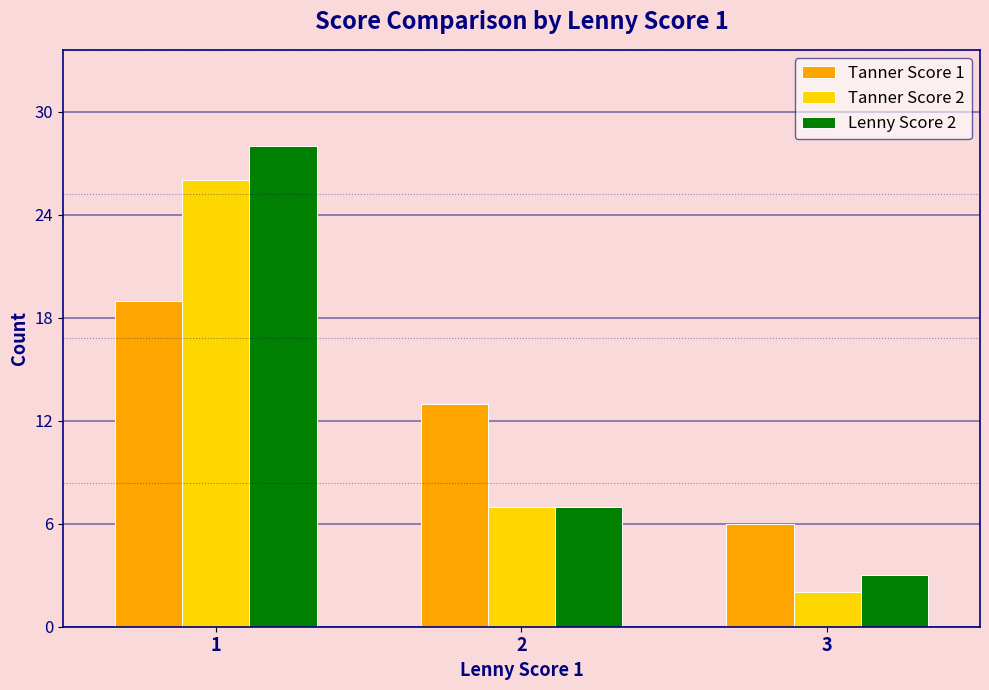

What is the value of the Tanner Score 2 bar at the 2nd from the left?

7